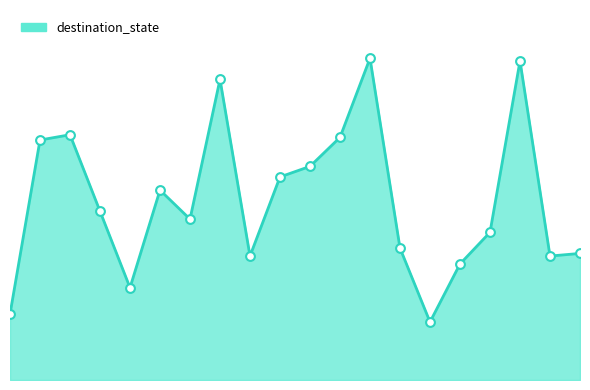

Is this an area chart (filled region under the line)?

Yes